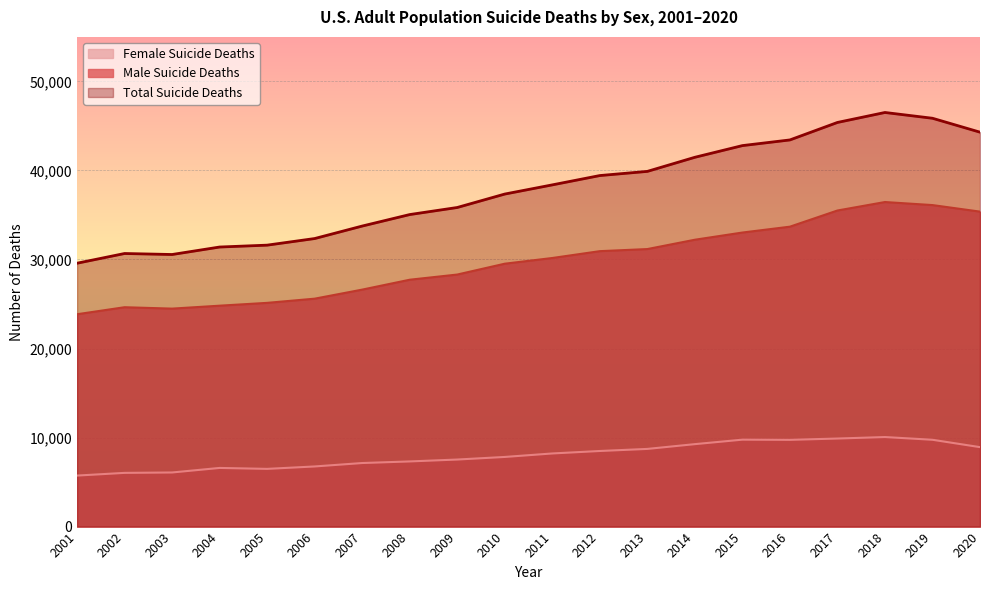

True or false: Total Suicide Deaths and Female Suicide Deaths intersect in this chart.

False